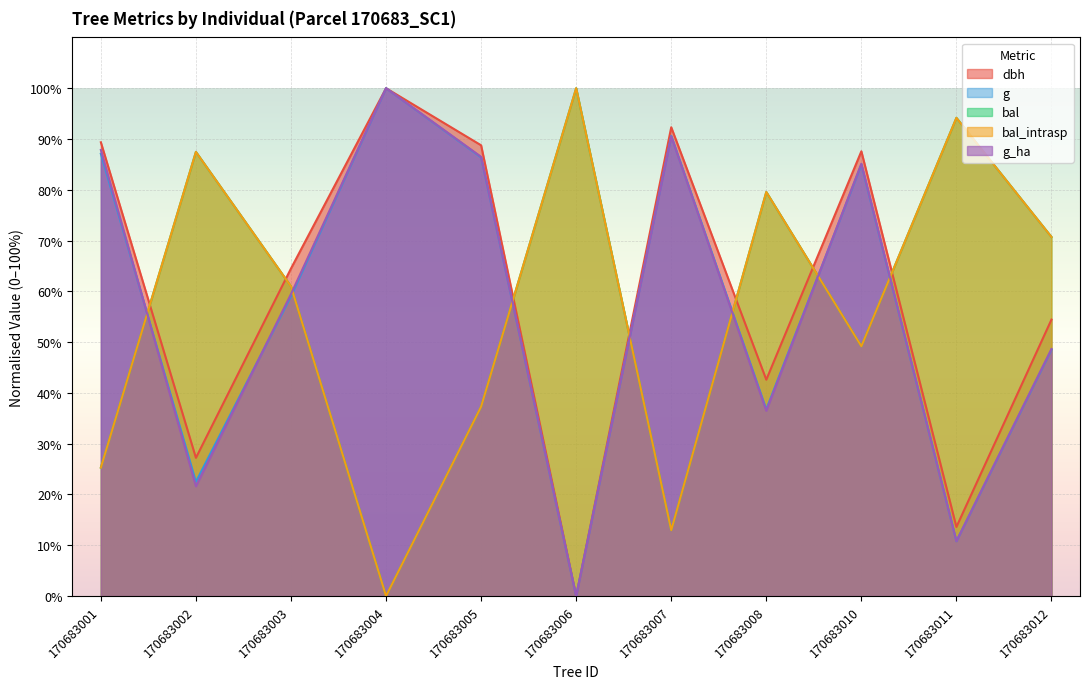

Reading right to left, transcribe all the data shown in this chart.

dbh: 170683012=54.4	170683011=13.6	170683010=87.6	170683008=42.6	170683007=92.3	170683006=0.0	170683005=88.8	170683004=100.0	170683003=64.5	170683002=27.2	170683001=89.3
g: 170683012=48.5	170683011=10.8	170683010=85.0	170683008=36.8	170683007=90.6	170683006=0.0	170683005=86.4	170683004=100.0	170683003=59.0	170683002=22.5	170683001=87.1
bal: 170683012=70.7	170683011=94.2	170683010=49.2	170683008=79.6	170683007=13.0	170683006=100.0	170683005=37.3	170683004=0.0	170683003=61.0	170683002=87.5	170683001=25.3
bal_intrasp: 170683012=70.7	170683011=94.2	170683010=49.2	170683008=79.6	170683007=13.0	170683006=100.0	170683005=37.3	170683004=0.0	170683003=61.0	170683002=87.5	170683001=25.3
g_ha: 170683012=48.6	170683011=10.8	170683010=85.1	170683008=36.5	170683007=90.5	170683006=0.0	170683005=86.5	170683004=100.0	170683003=59.5	170683002=21.6	170683001=87.8